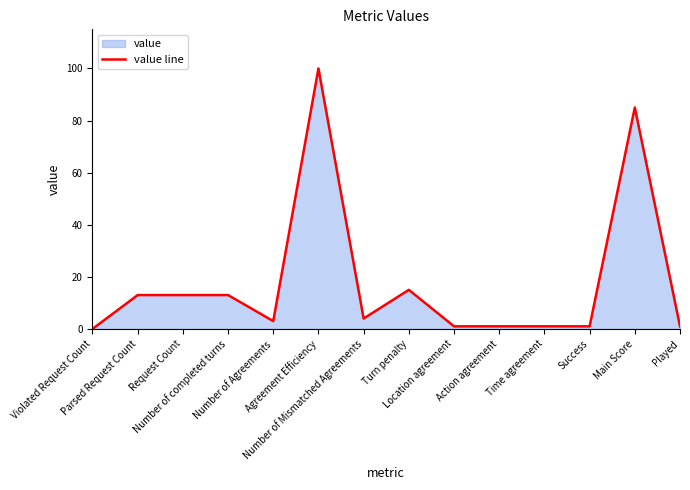

What is the ratio of the value at Number of completed turns to the value at Turn penalty?

0.9